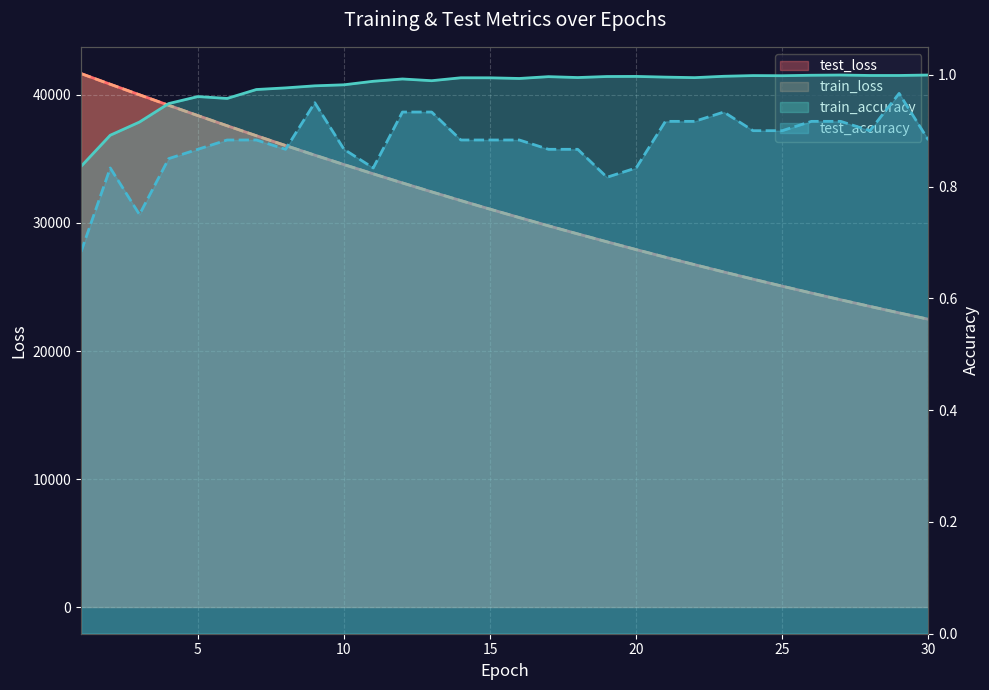

List the series in order of their peak value, highest first.

test_loss, train_loss, train_accuracy, test_accuracy